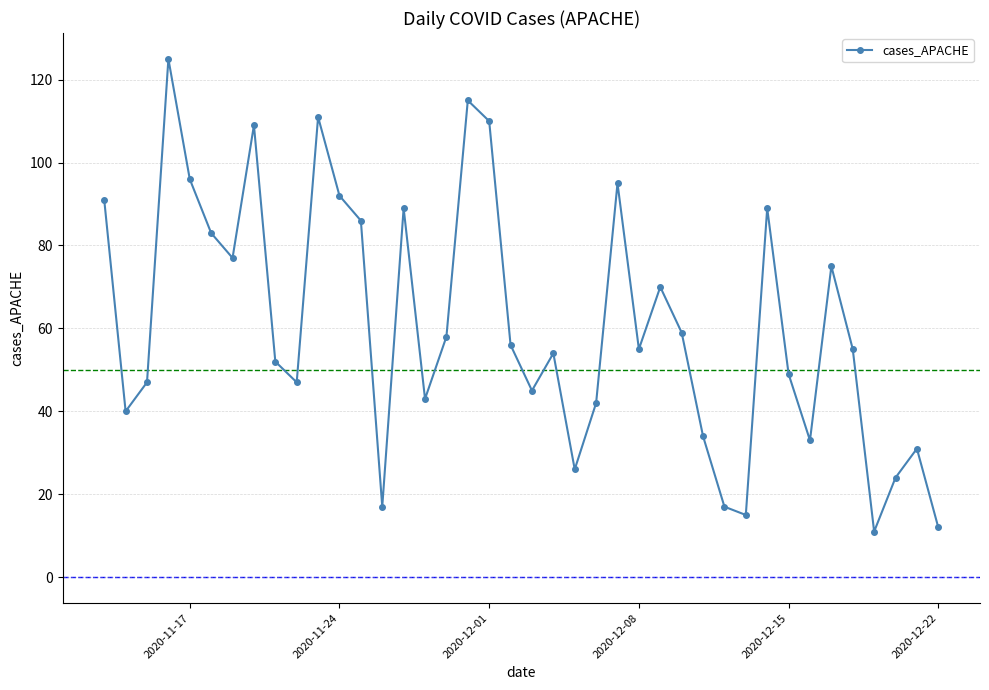

What is the greatest value displayed?

125